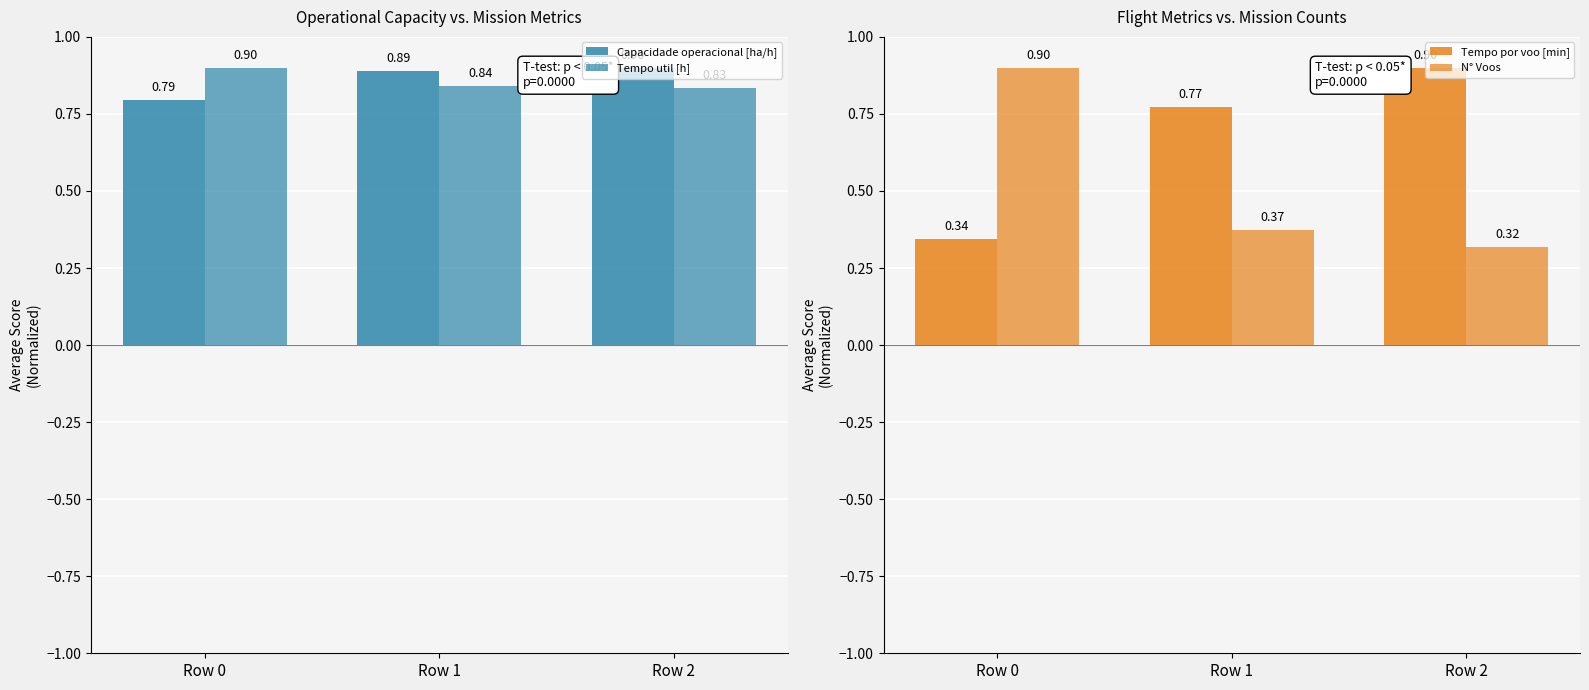

How many groups of bars are there?

3